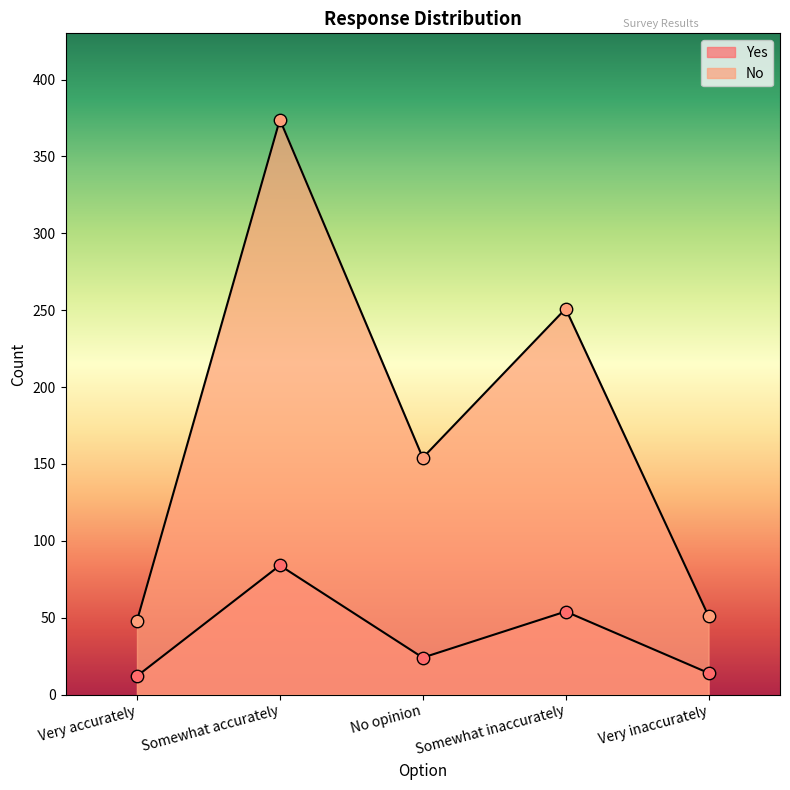

Which series has the largest total across all categories?

No